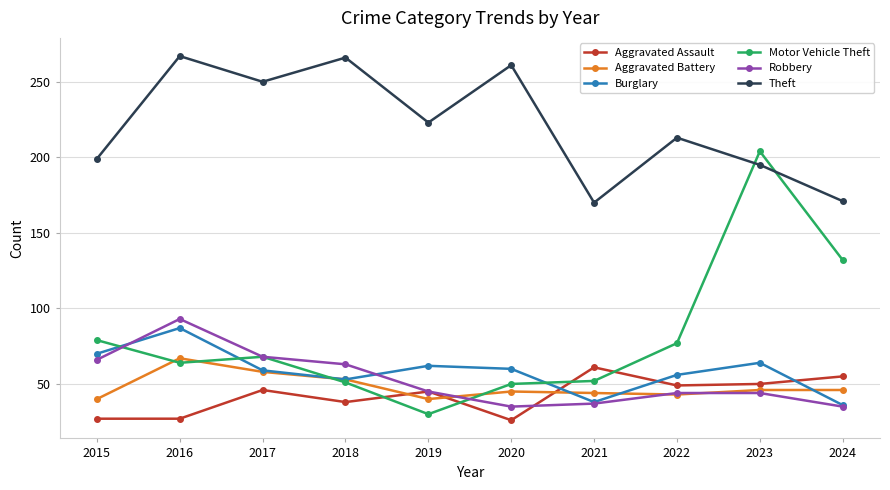

What is the maximum value shown in the chart?

267